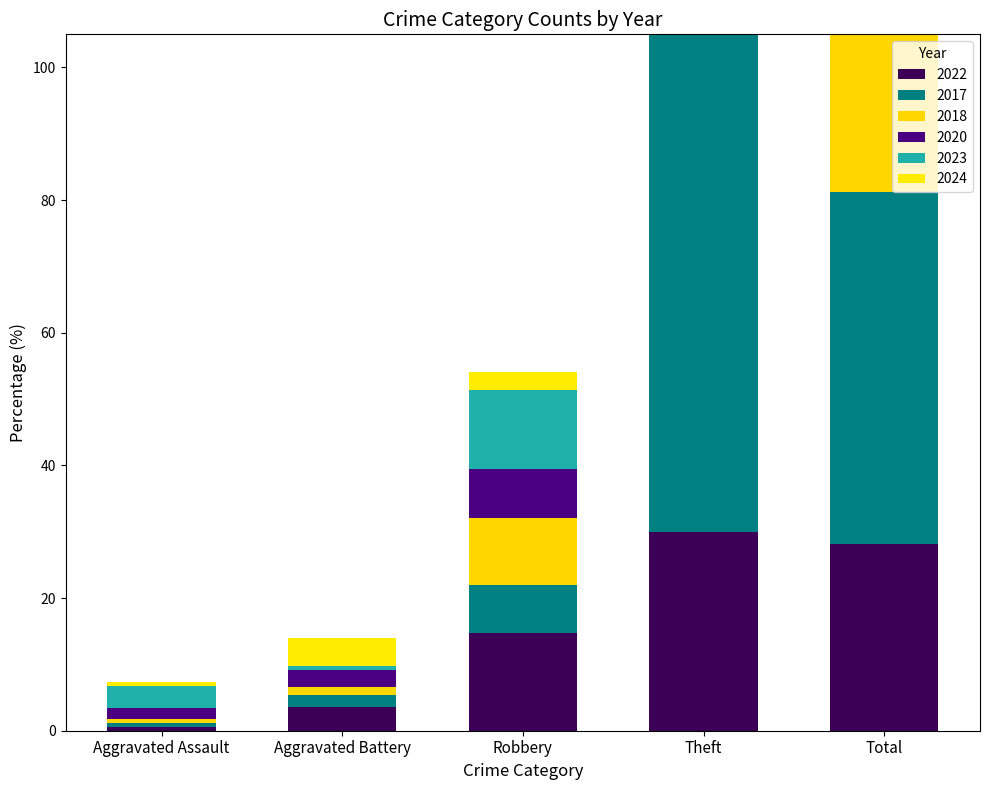

What is the difference between the highest and lowest values at Robbery?

13